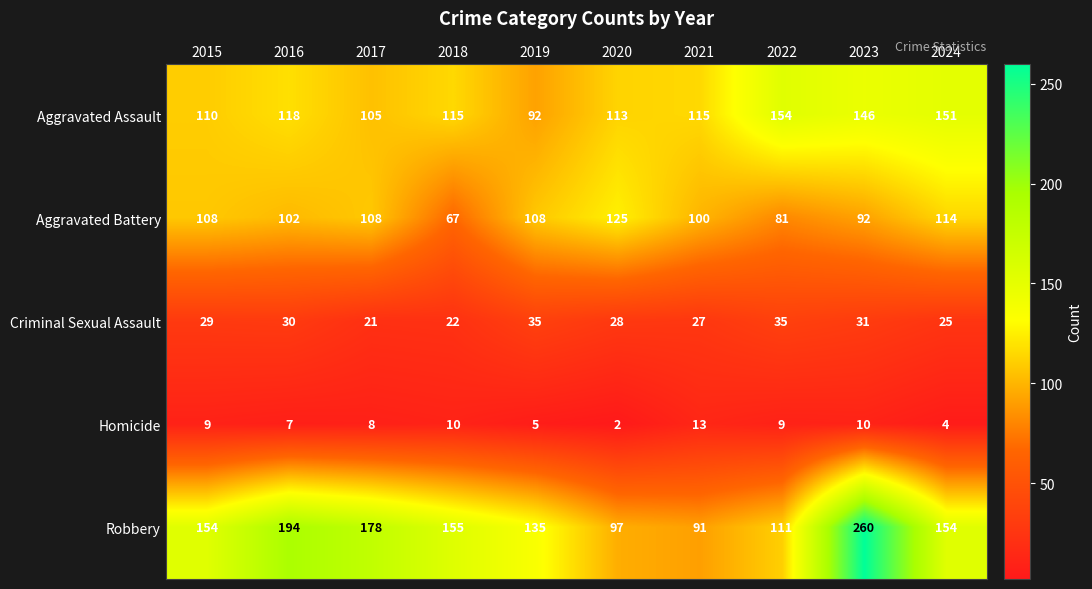

What is the maximum value shown in the chart?

260